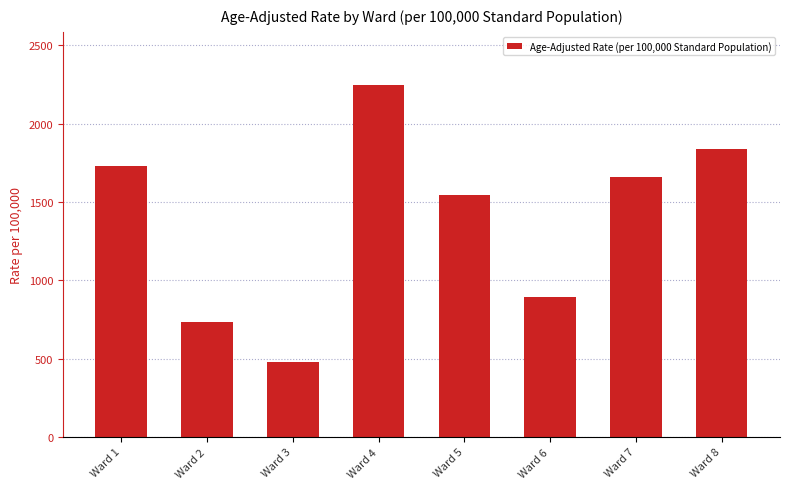

At which label does the data first exceed 1660?

Ward 1